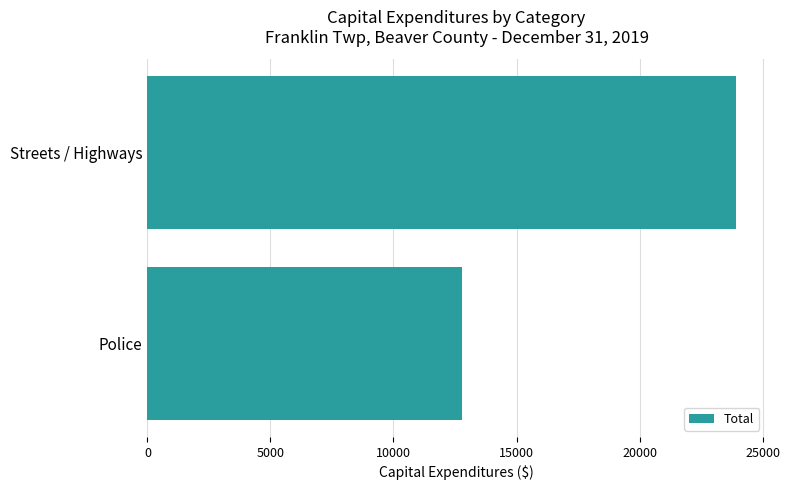

How many categories are shown in the chart?

2